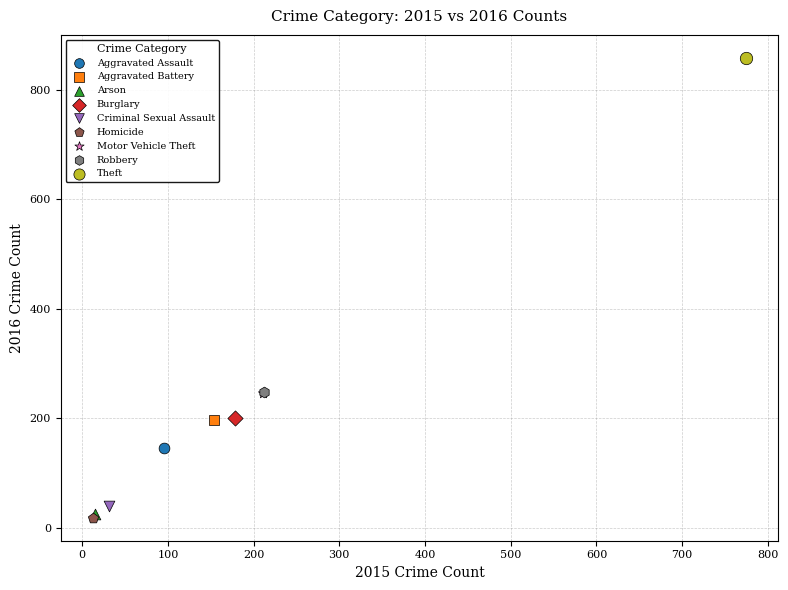

What are all the series names shown in the legend?

Aggravated Assault, Aggravated Battery, Arson, Burglary, Criminal Sexual Assault, Homicide, Motor Vehicle Theft, Robbery, Theft